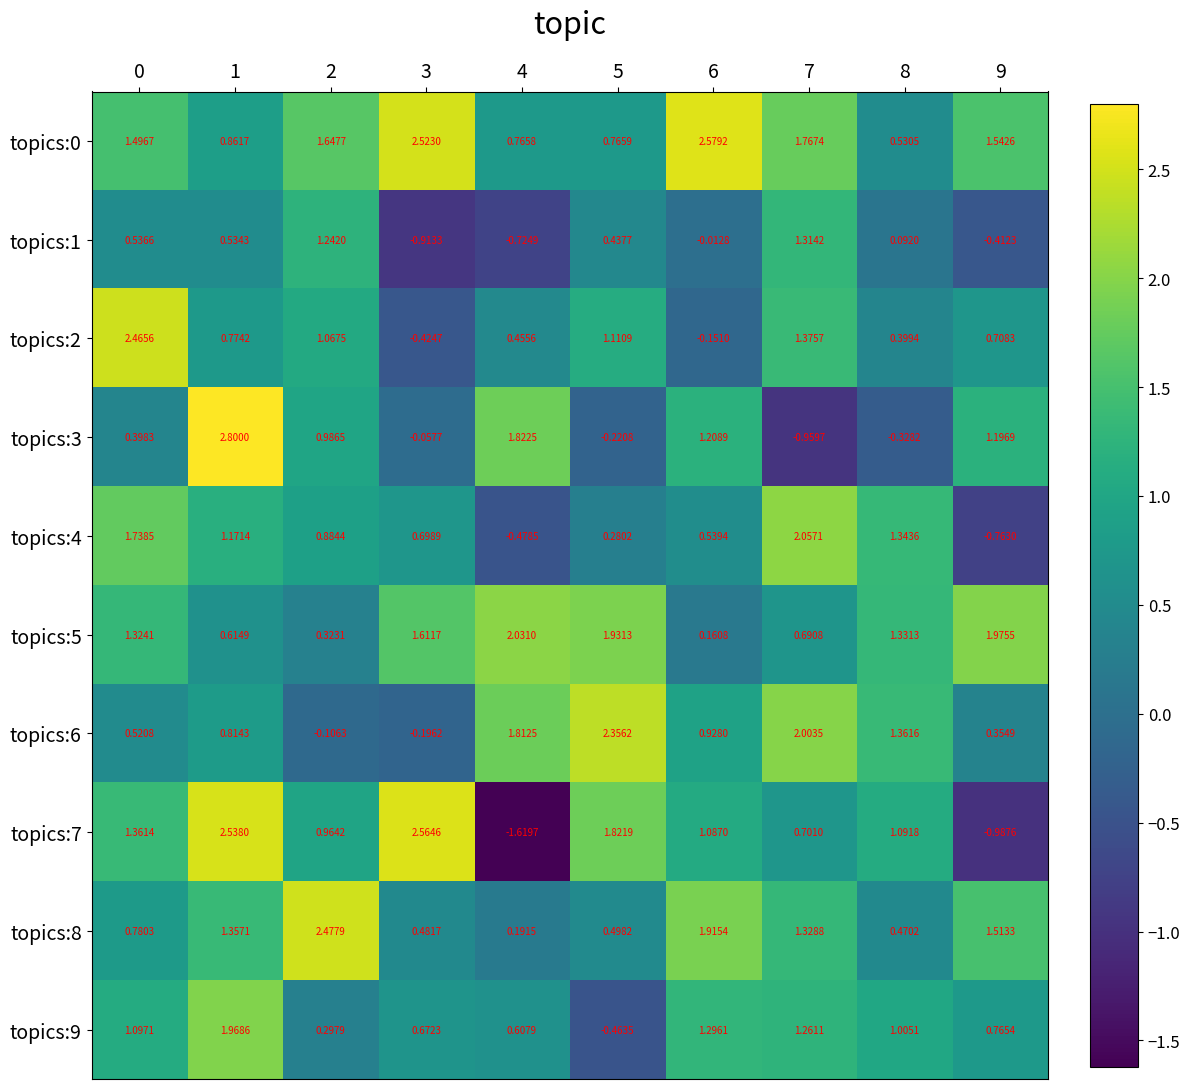

Is the value of topics:4 at 9 greater than the value of topics:3 at 3?

No